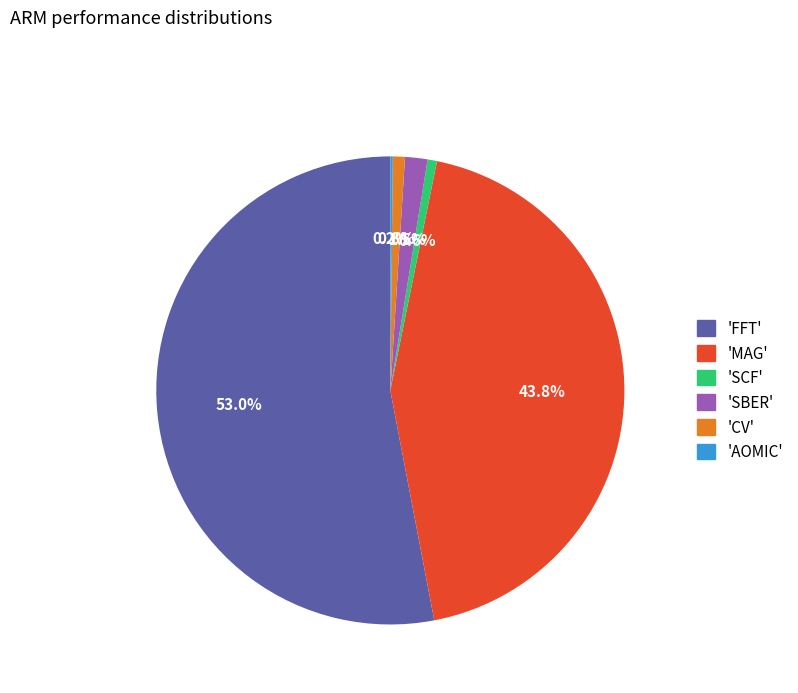

What percentage is NOT represented by 'CV'?

99.2%